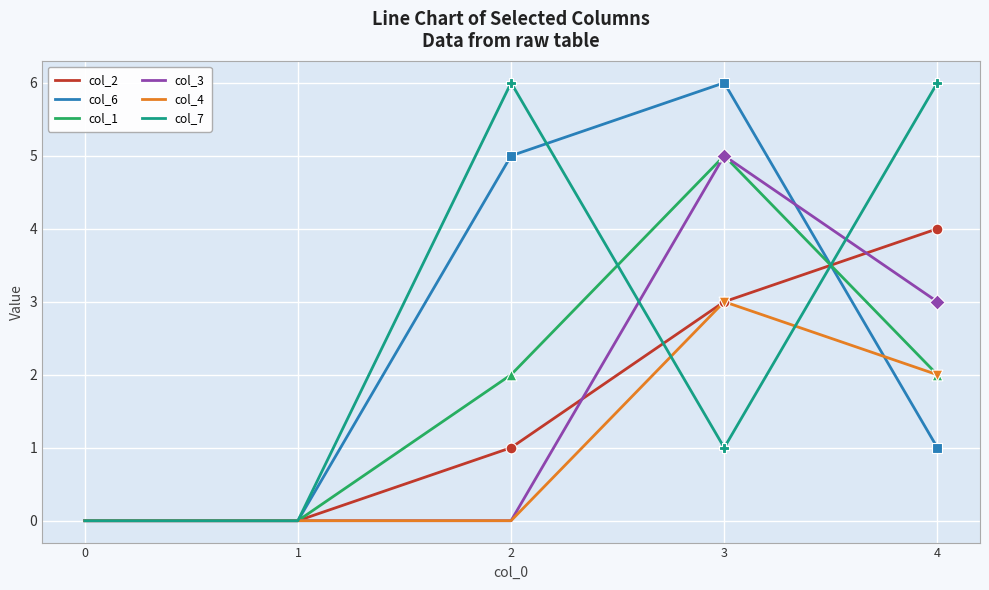

What is the total value across all series at 4?

18